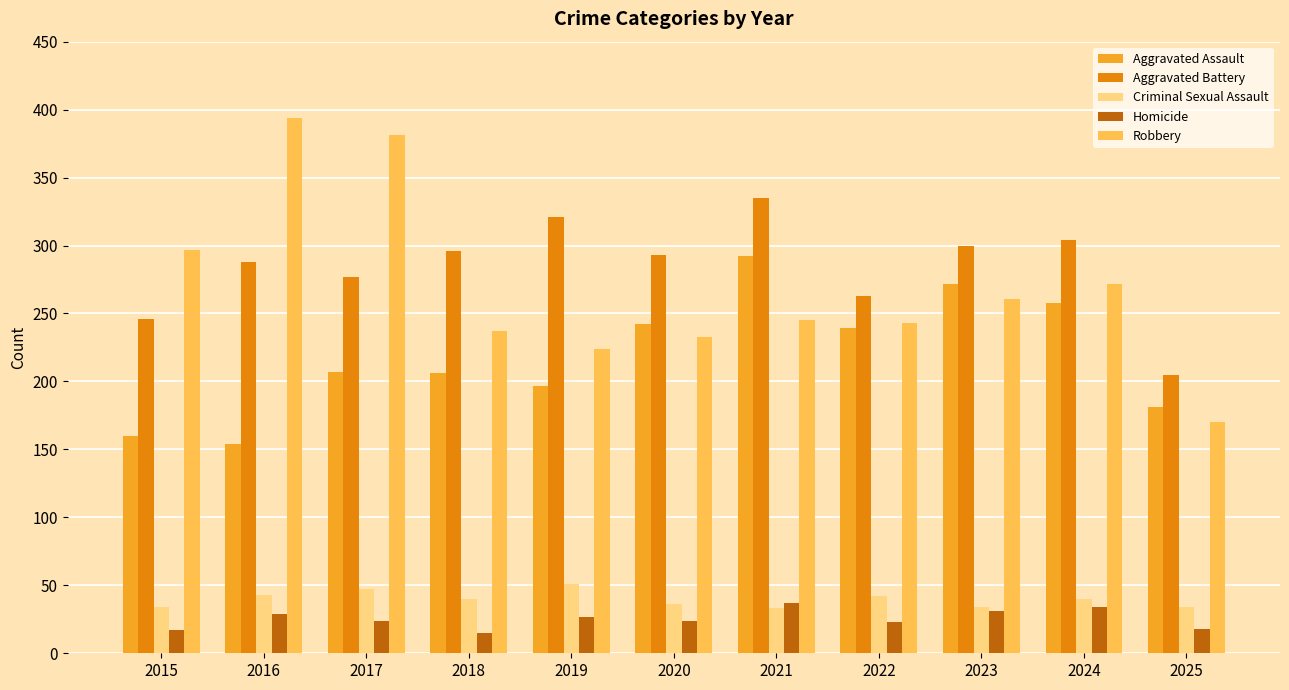

What are all the series names shown in the legend?

Aggravated Assault, Aggravated Battery, Criminal Sexual Assault, Homicide, Robbery